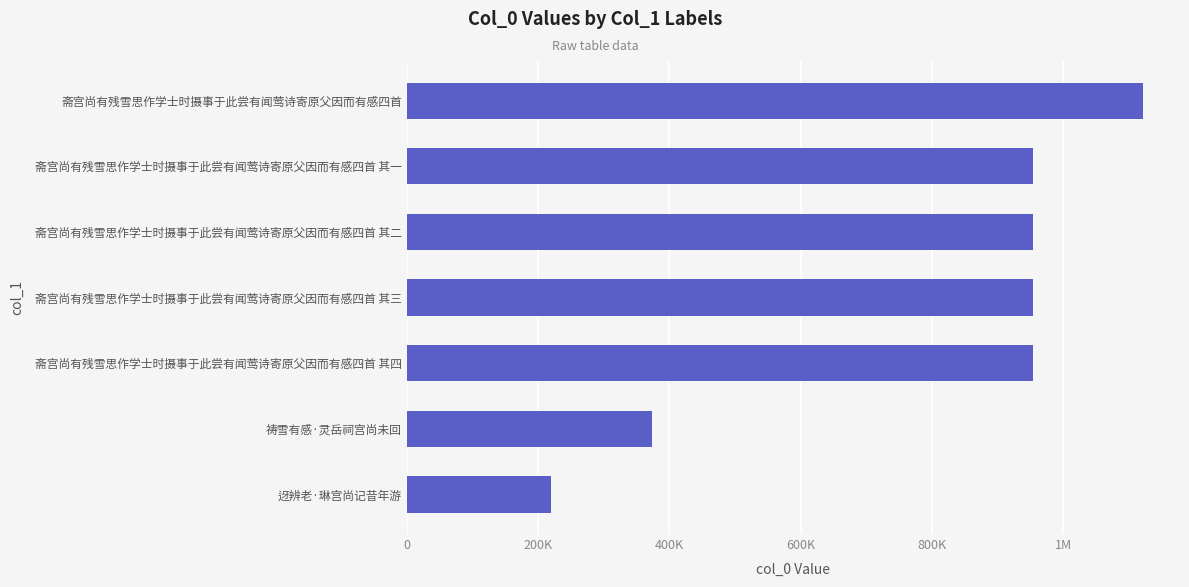

Are the bars horizontal?

Yes